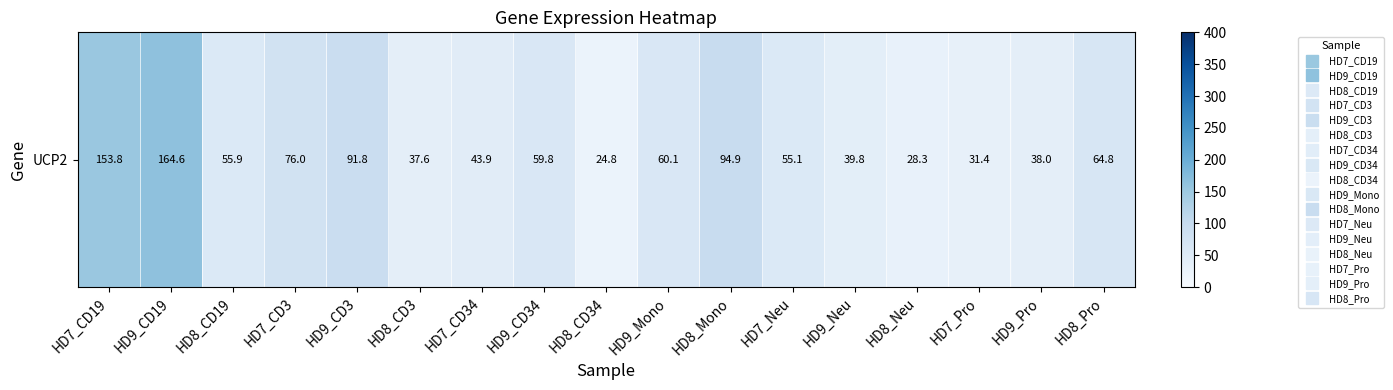

Rank the categories by value from lowest to highest.

HD8_CD34, HD8_Neu, HD7_Pro, HD8_CD3, HD9_Pro, HD9_Neu, HD7_CD34, HD7_Neu, HD8_CD19, HD9_CD34, HD9_Mono, HD8_Pro, HD7_CD3, HD9_CD3, HD8_Mono, HD7_CD19, HD9_CD19